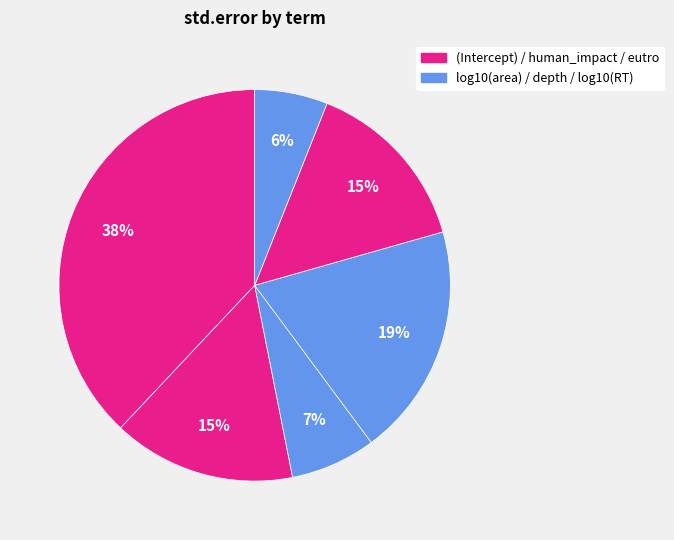

How many segments does this pie chart have?

6